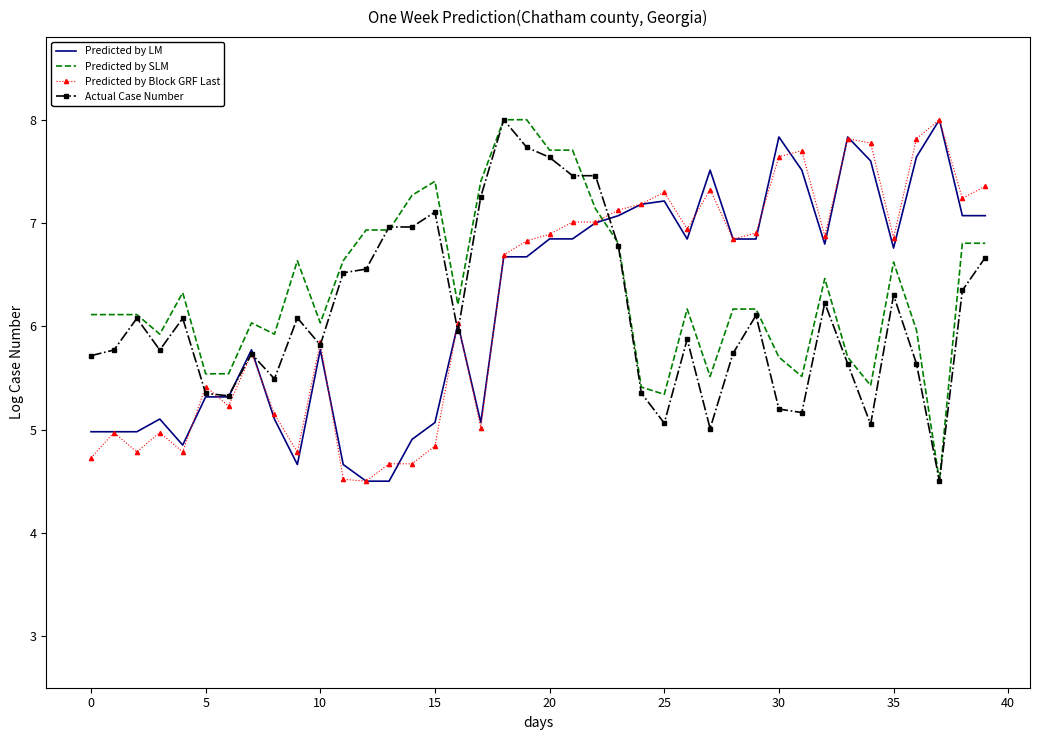

What is the highest value of the Actual Case Number series?

8.0